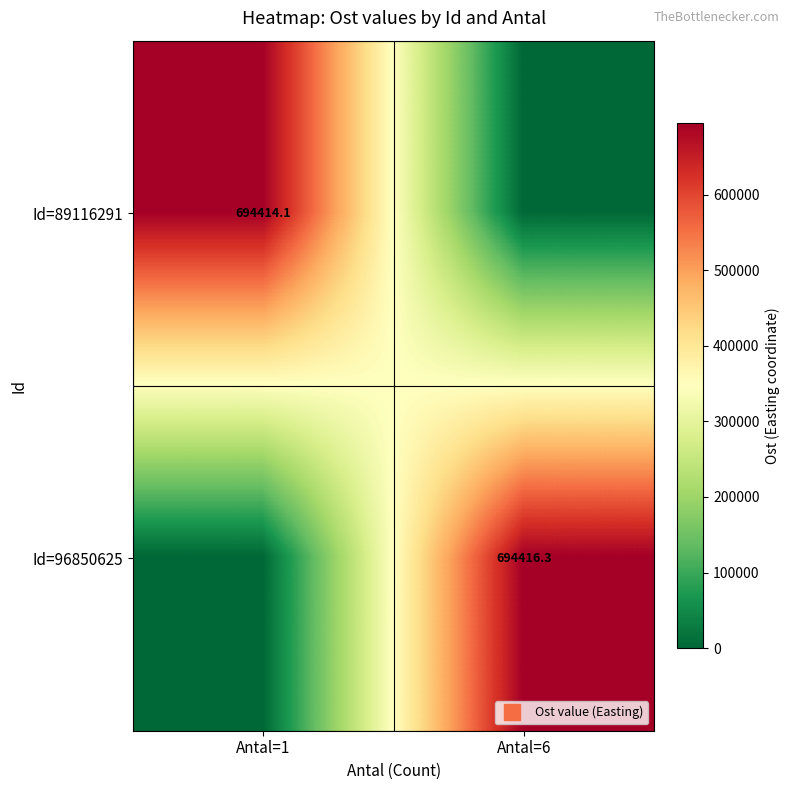

What is the maximum value for Id=96850625?

694416.3